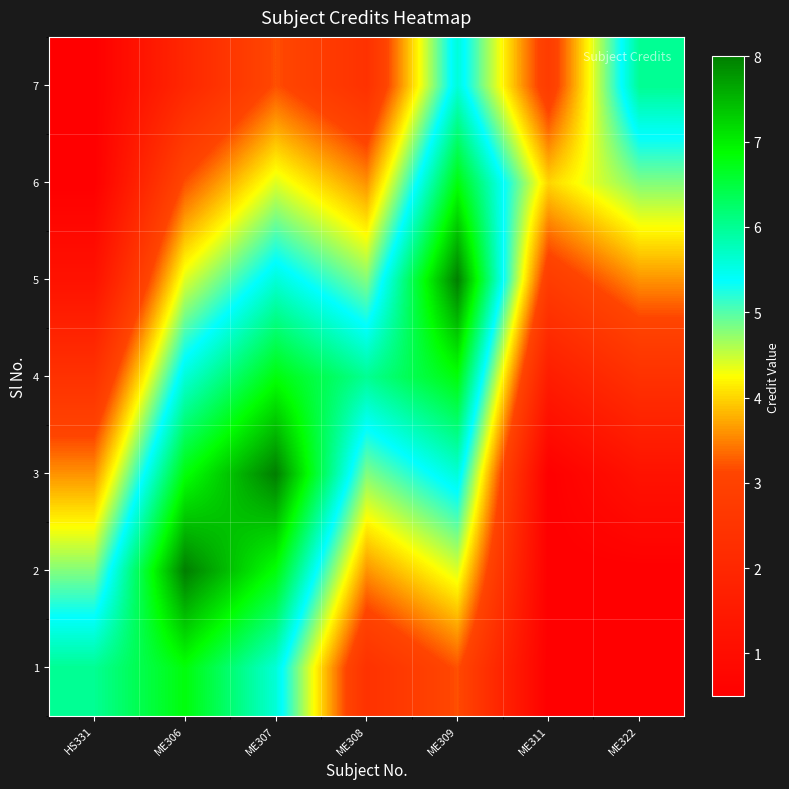

What is the smallest value displayed?

0.5